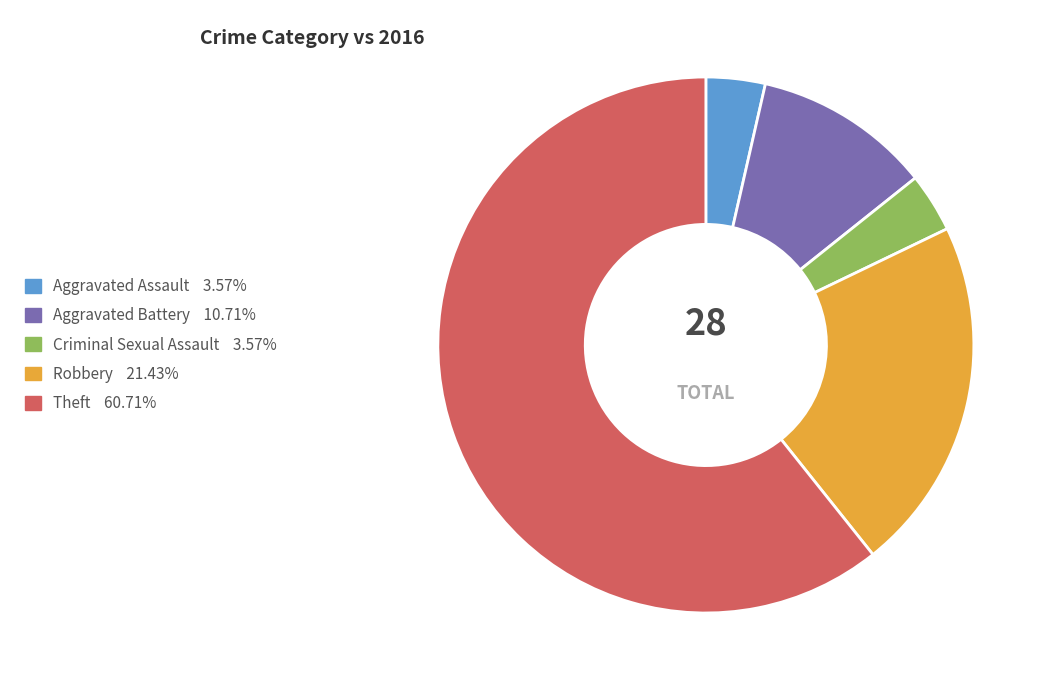

Which slice is the largest?

Theft